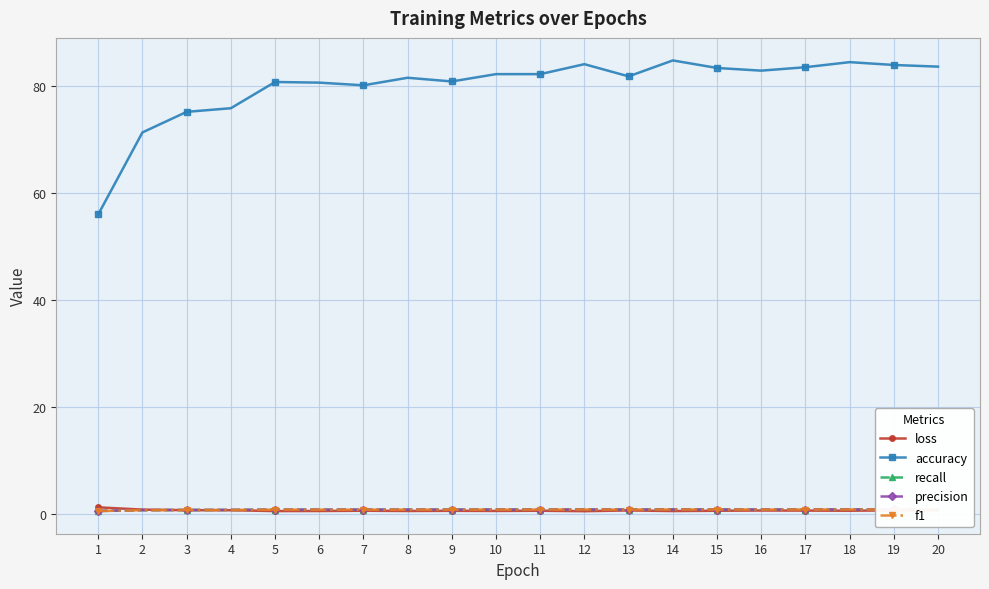

True or false: precision has more than 0 points higher than both neighbors.

True